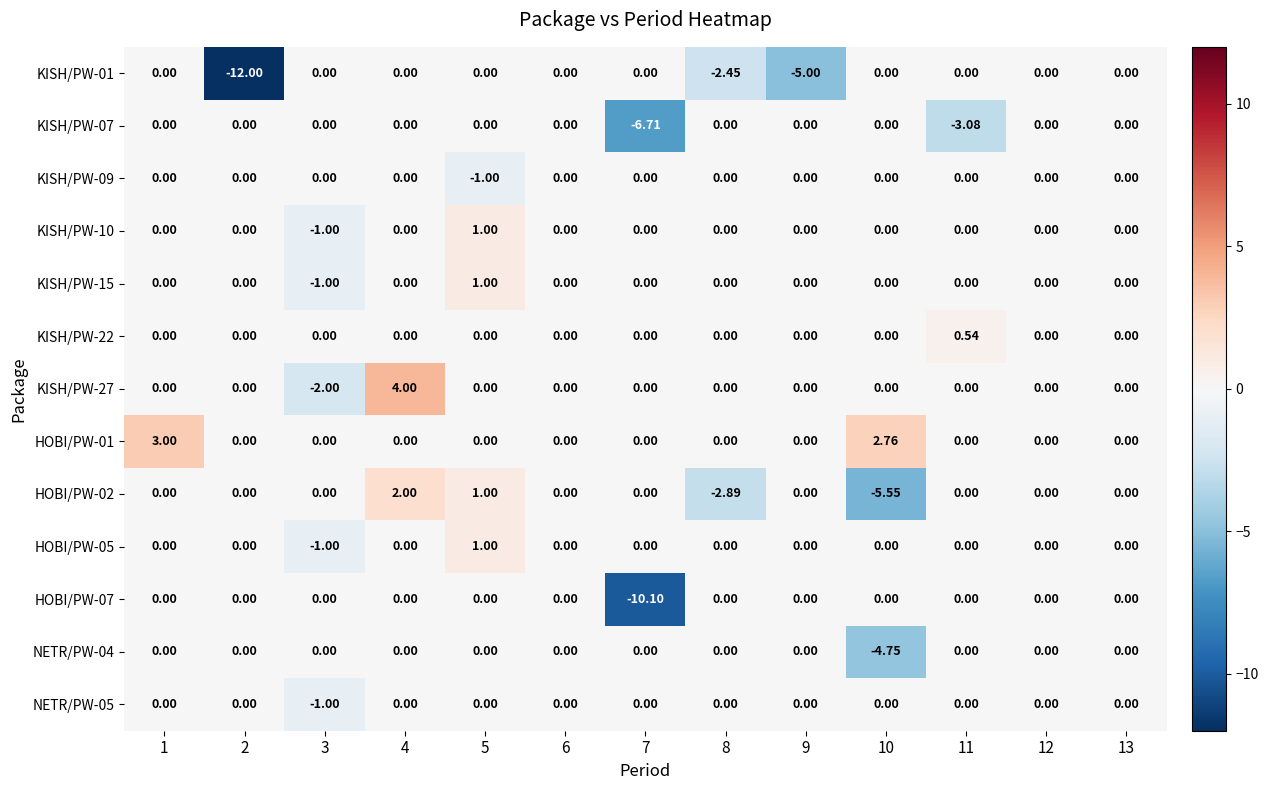

How many categories are shown in the chart?

13